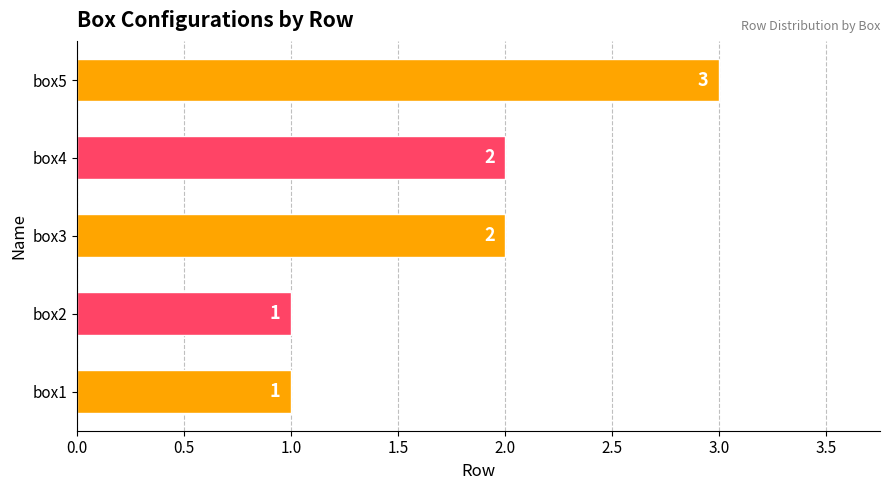

Approximately how many times larger is the value at box4 compared to box1?

2.0